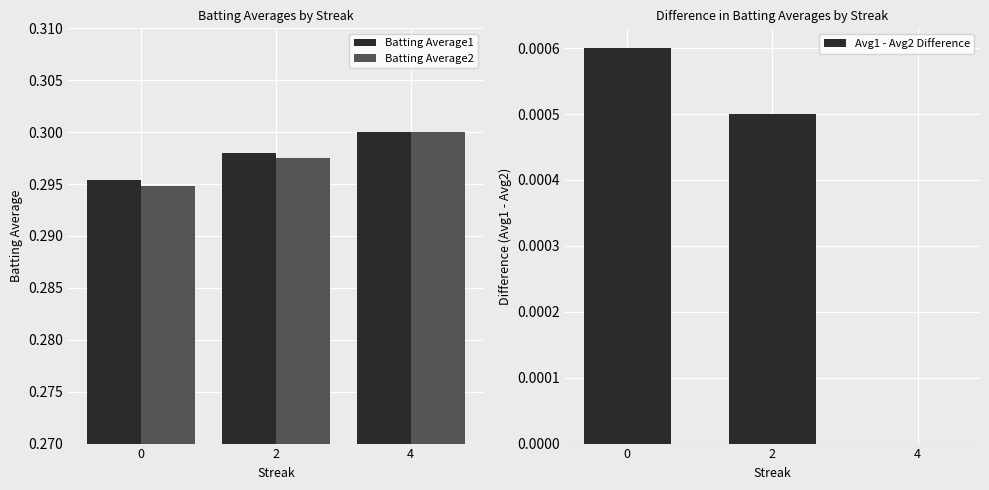

How many data points in Avg1 - Avg2 Difference are above 0?

2